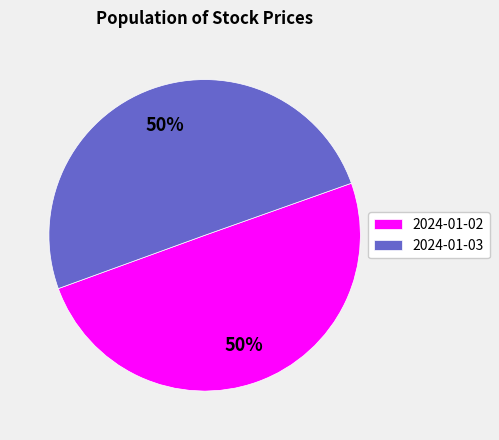

The 2024-01-02 slice represents 50% of the pie. True or false?

True